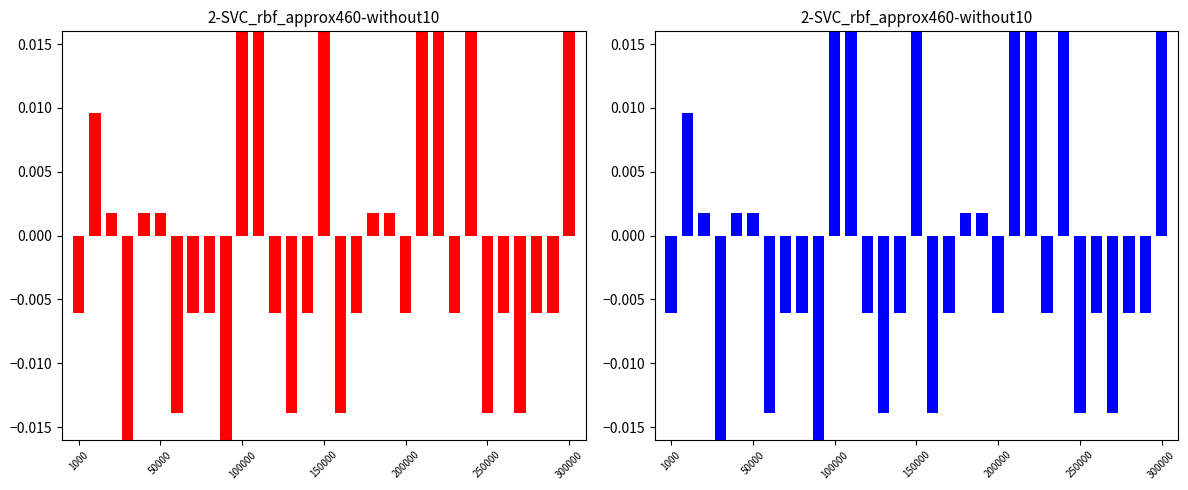

Rank the categories by value from highest to lowest.

10, 30, 24, 11, 15, 21, 22, 50000, 100000, 200000, 250000, 18, 19, 1000, 7, 8, 12, 14, 17, 20, 23, 26, 28, 29, 300000, 13, 16, 25, 27, 150000, 9